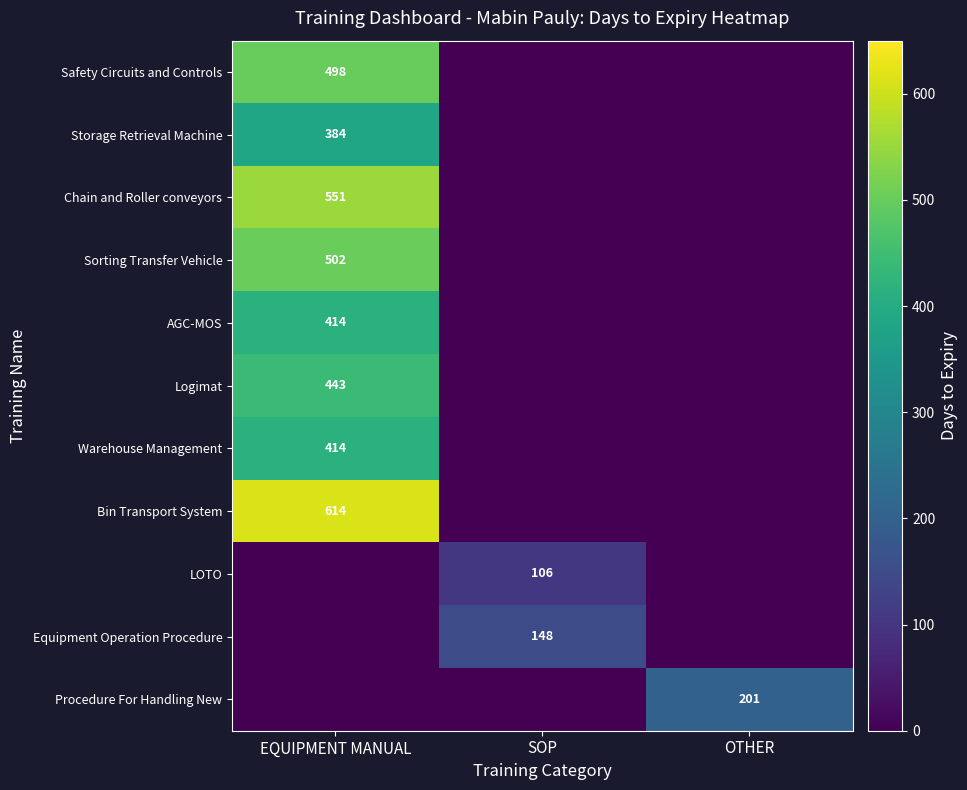

Is it true that Safety Circuits and Controls equals 498 at EQUIPMENT MANUAL?

True